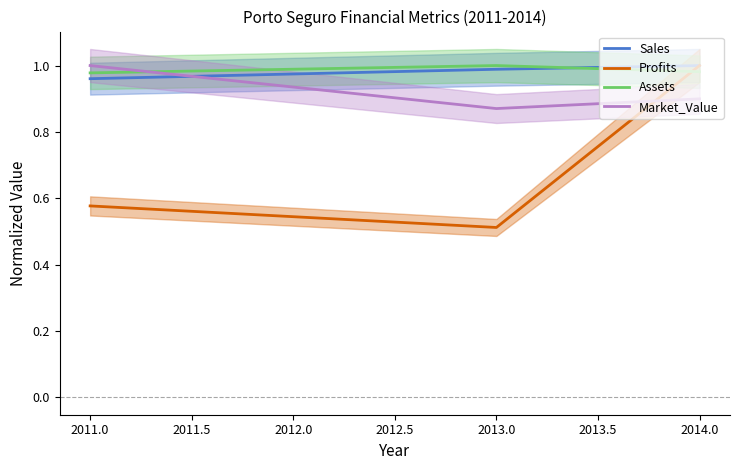

At which label does Sales reach its minimum?

2011.0